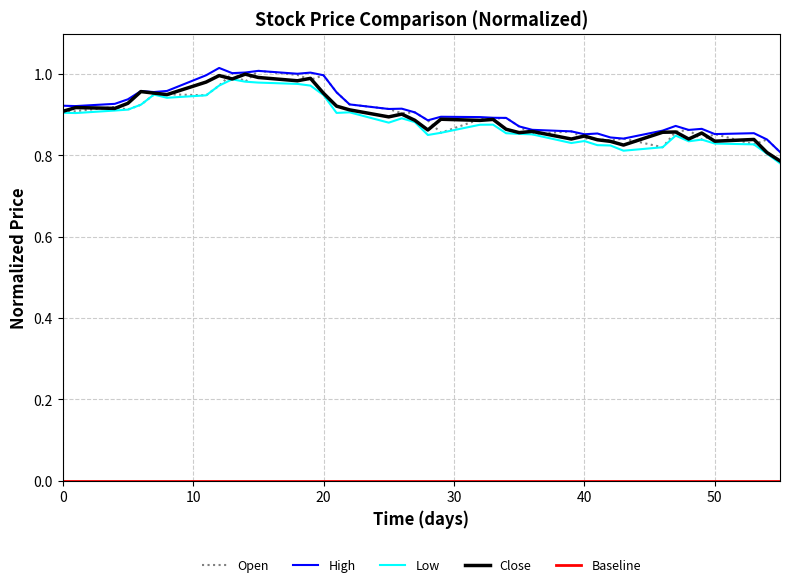

Is it true that Close equals 0.9 at 0?

True